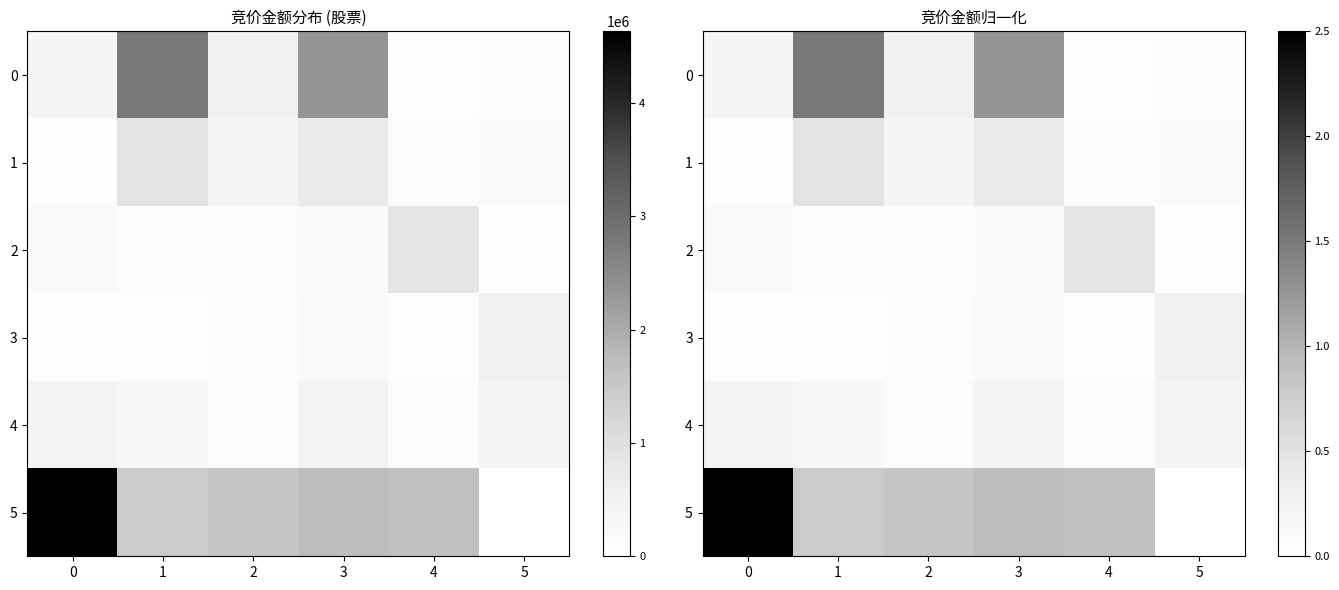

What is the difference between the maximum and minimum values in the 0 series?

1.5